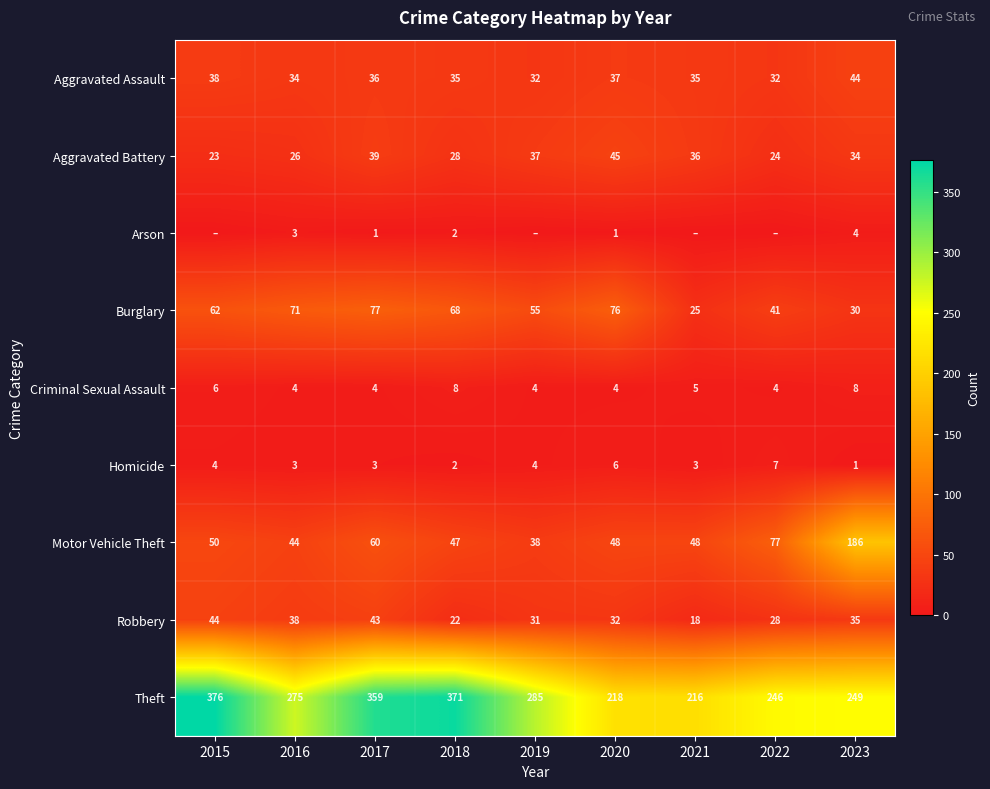

Which category has the highest value in the Aggravated Assault series?

2023